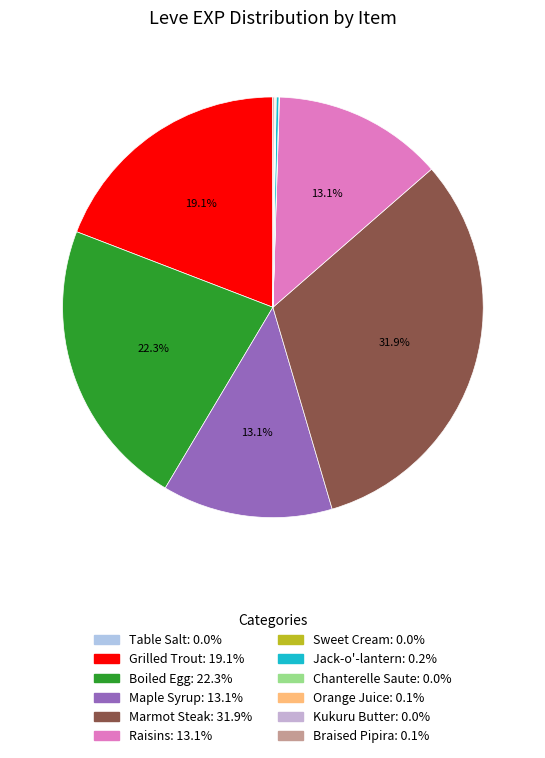

What percentage is NOT represented by Jack-o'-lantern?

99.8%